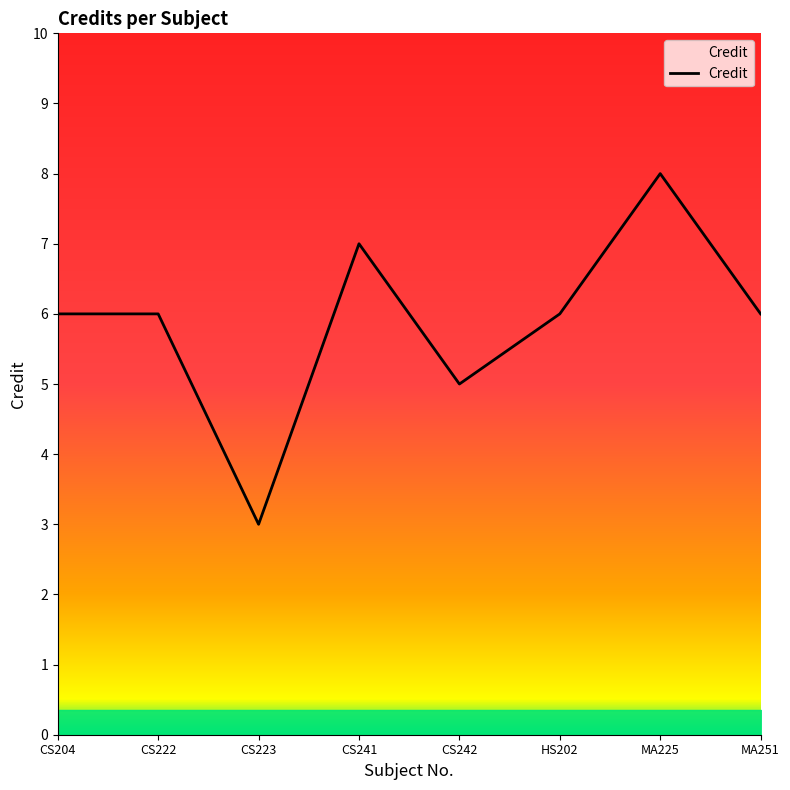

Which has a higher value, HS202 or CS204?

HS202